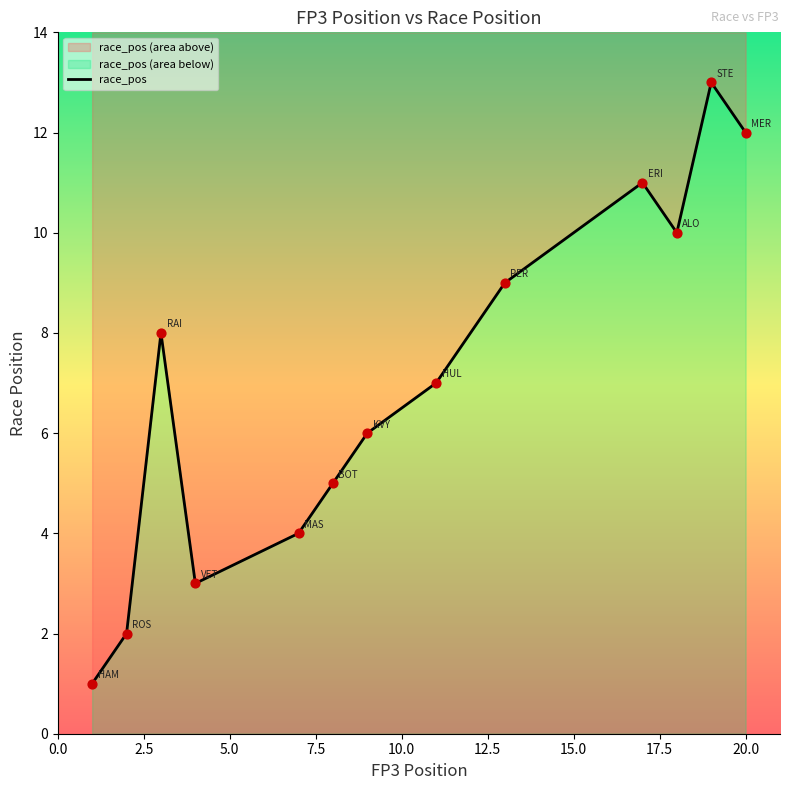

Which has a higher value, PER or STE?

STE